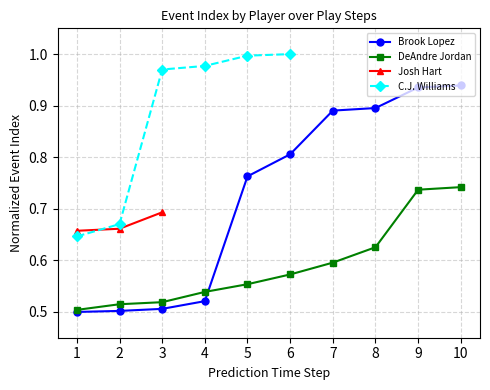

True or false: DeAndre Jordan has a value of 0.9 at 1.

False